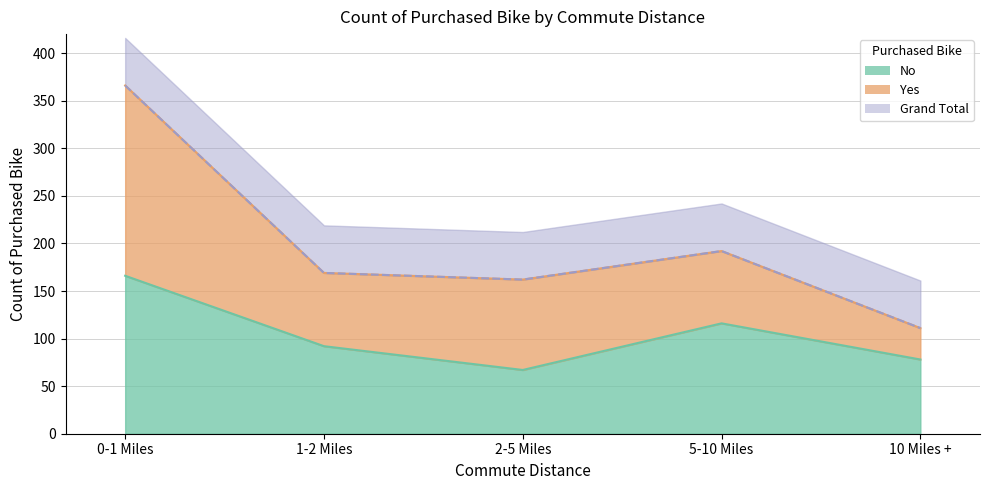

True or false: No and Grand Total cross at least once.

False